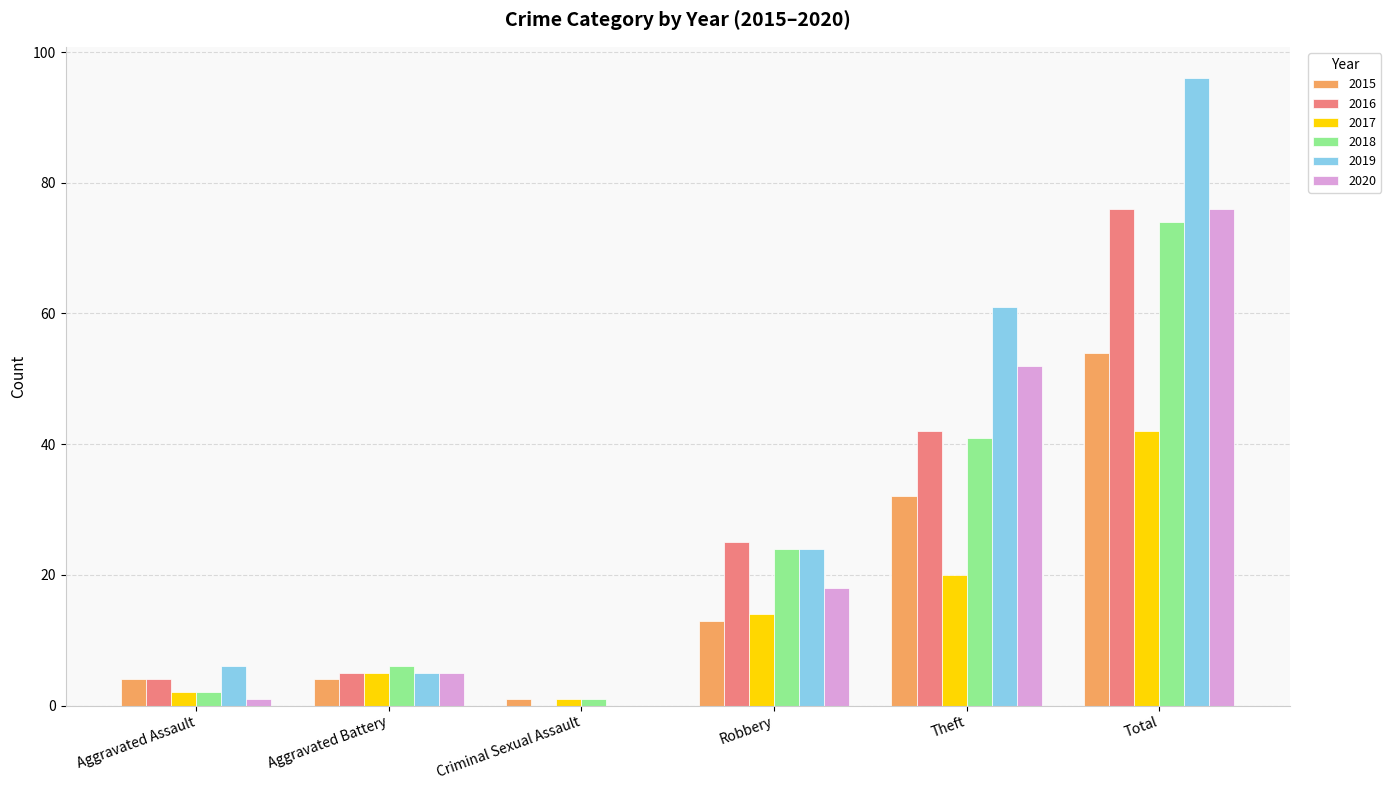

What is the sum of all 2018 values?

148